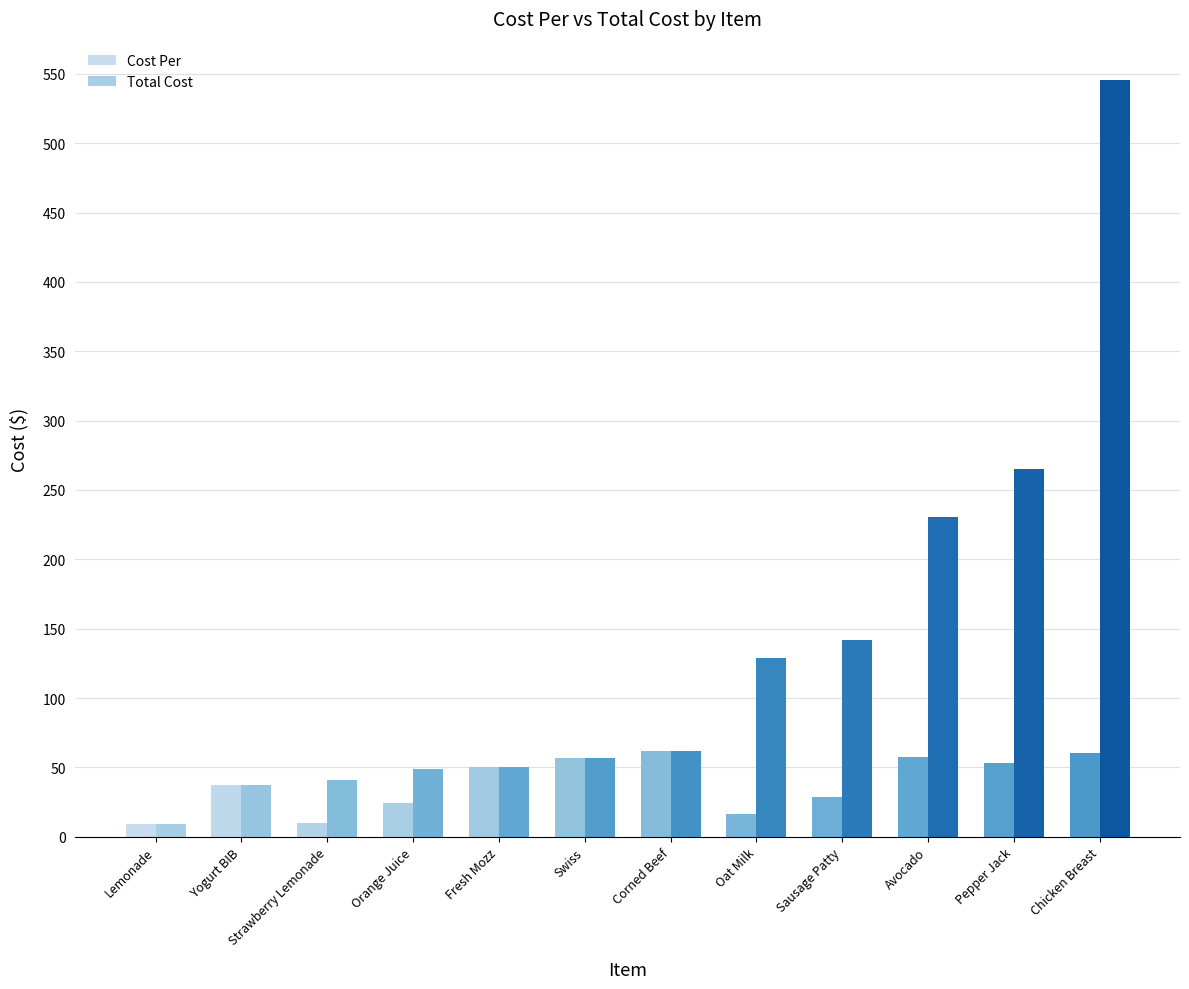

Rank the series by their average value, from highest to lowest.

Total Cost, Cost Per